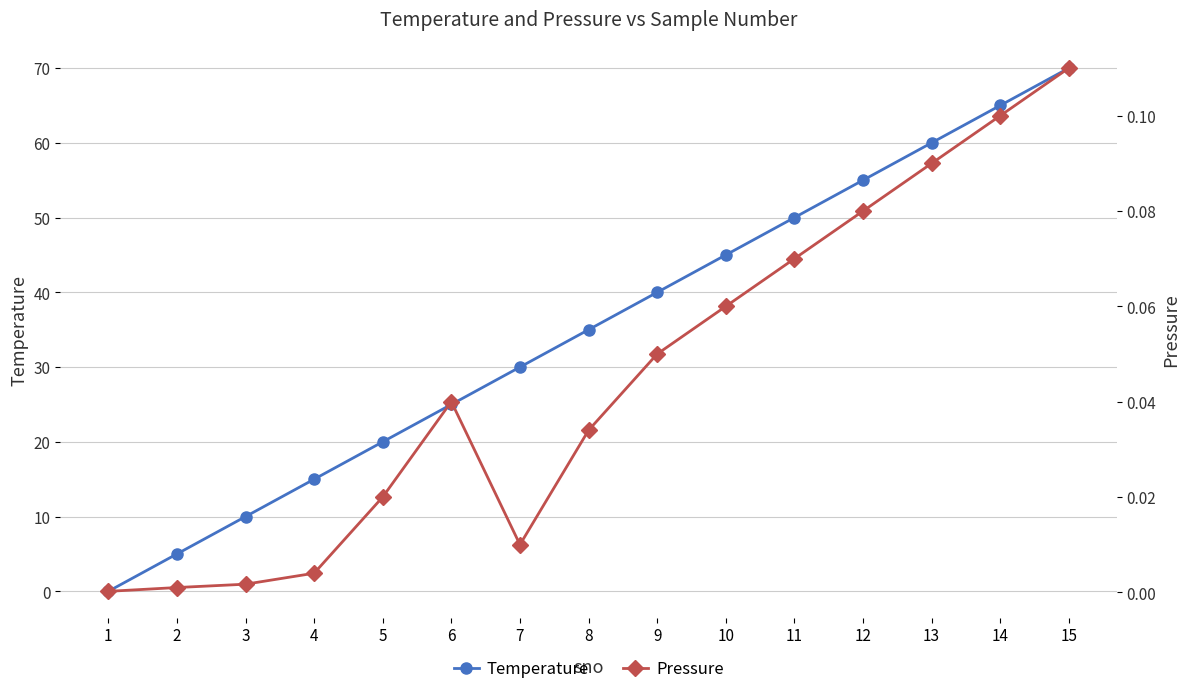

Reading left to right, list all the values displayed in this chart.

Temperature: 0.0	5.0	10.0	15.0	20.0	25.0	30.0	35.0	40.0	45.0	50.0	55.0	60.0	65.0	70.0
Pressure: 0.0	0.0	0.0	0.0	0.0	0.0	0.0	0.0	0.1	0.1	0.1	0.1	0.1	0.1	0.1